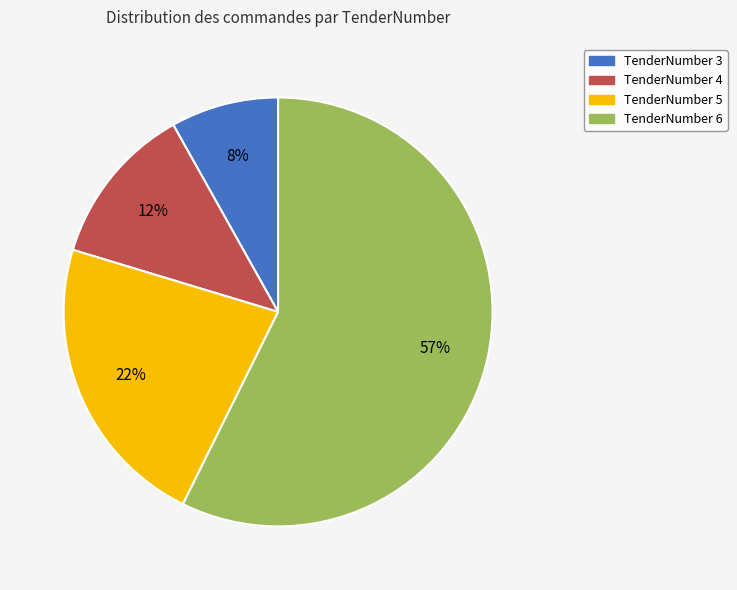

Which category has the smallest portion of the pie?

TenderNumber 3